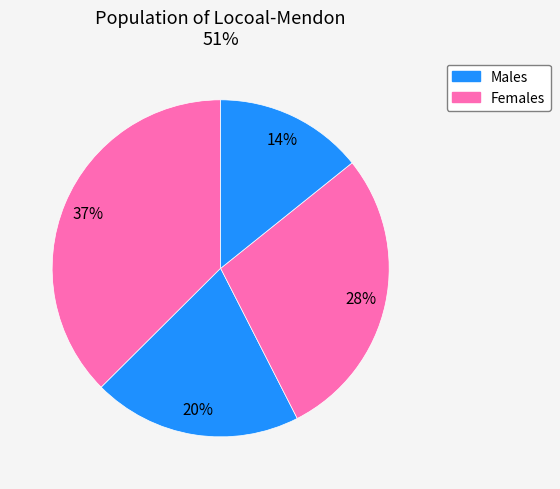

Rank the categories by value from lowest to highest.

4, 2, 3, 1